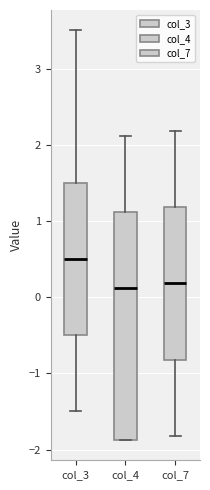

Comparing the boxes themselves (not the whiskers), which one is the tallest?

col_4